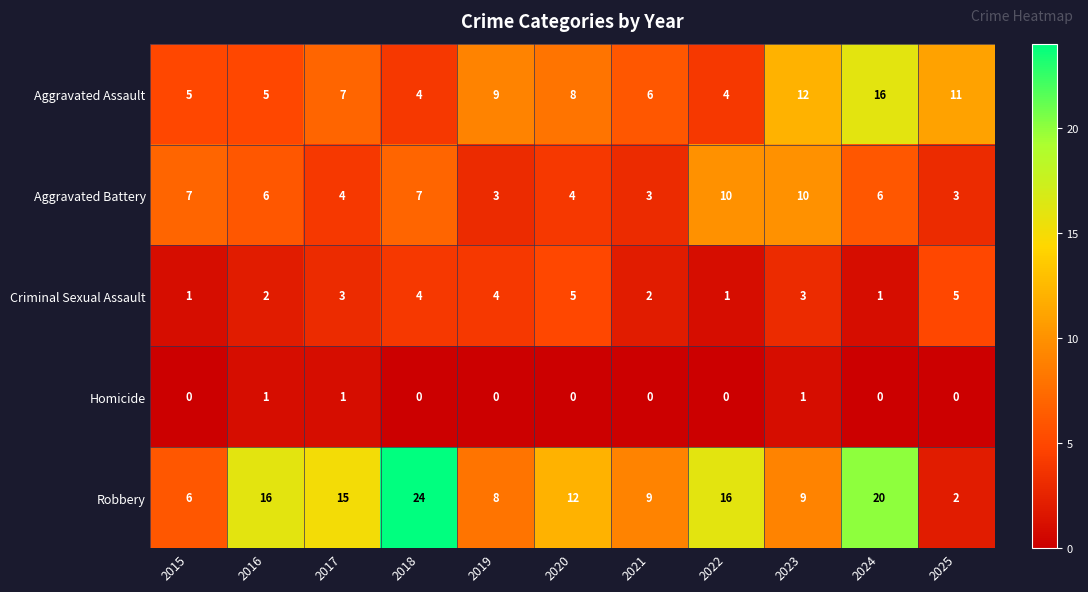

Which series has the widest spread of values?

Robbery